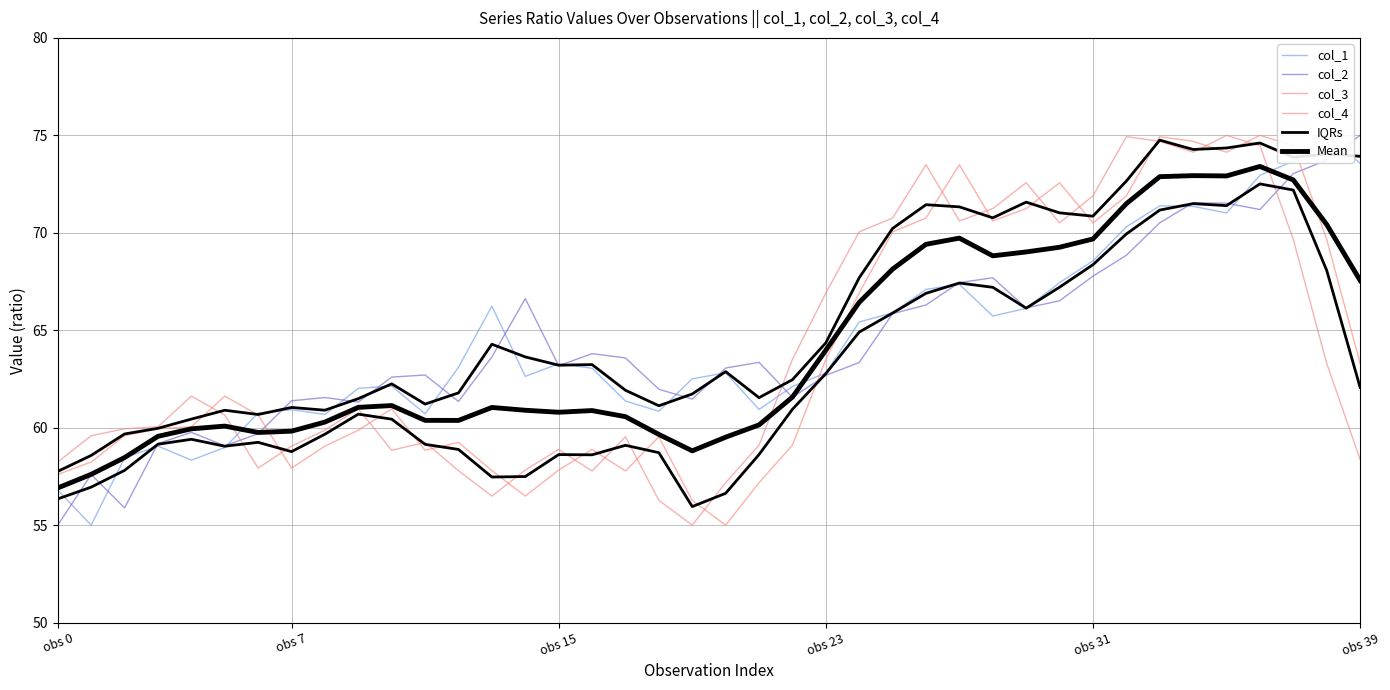

The value of col_3 at 26 is 73.5. True or false?

True